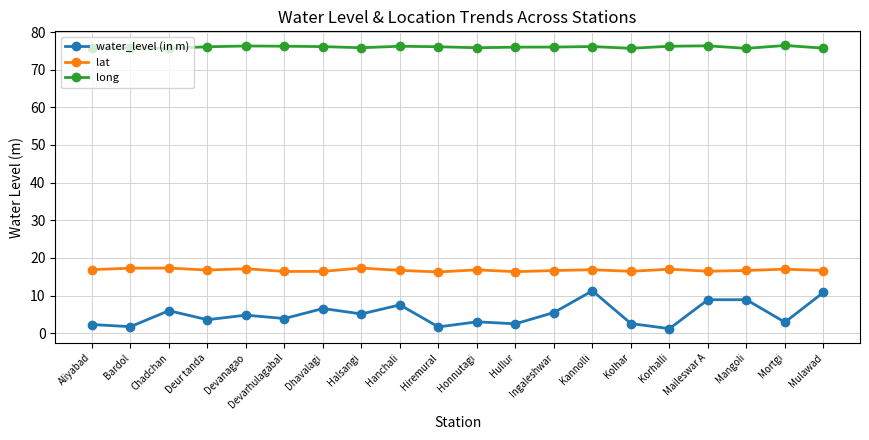

Where is the first local maximum for water_level (in m)?

Chadchan